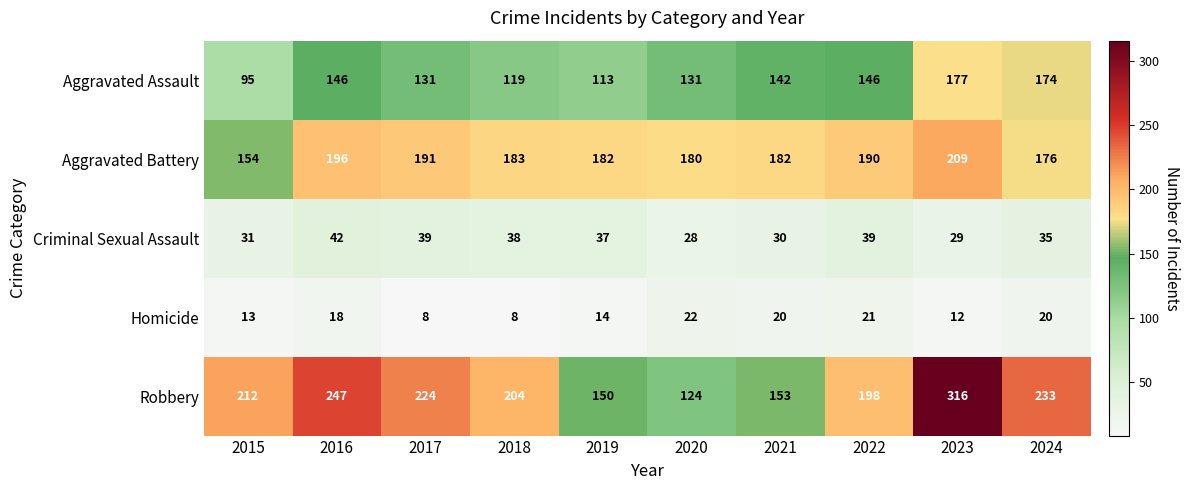

Count the number of categories in the chart.

10